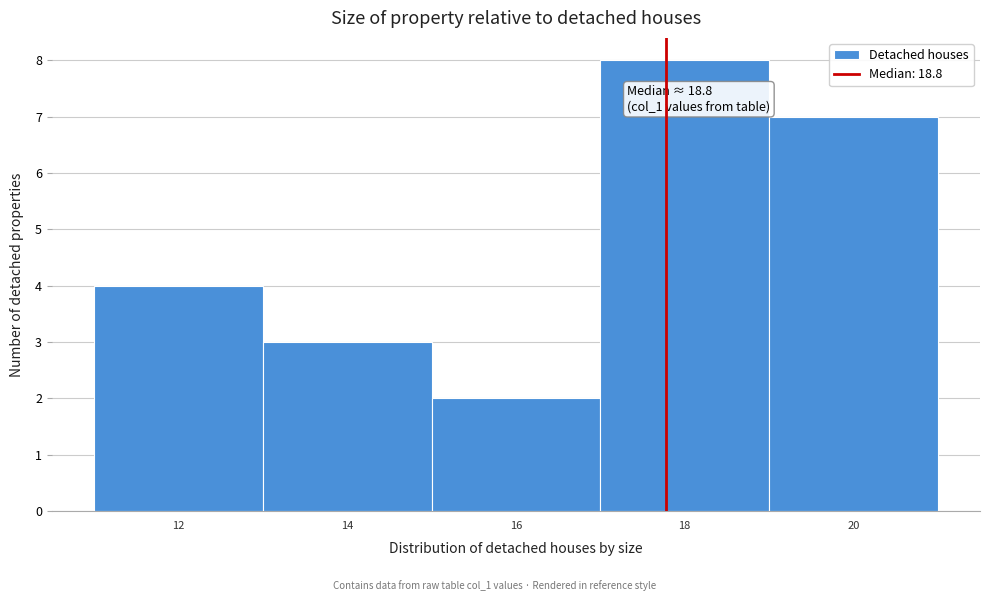

Reading left to right, what are all the values shown in this chart?

12=4	14=3	16=2	18=8	20=7